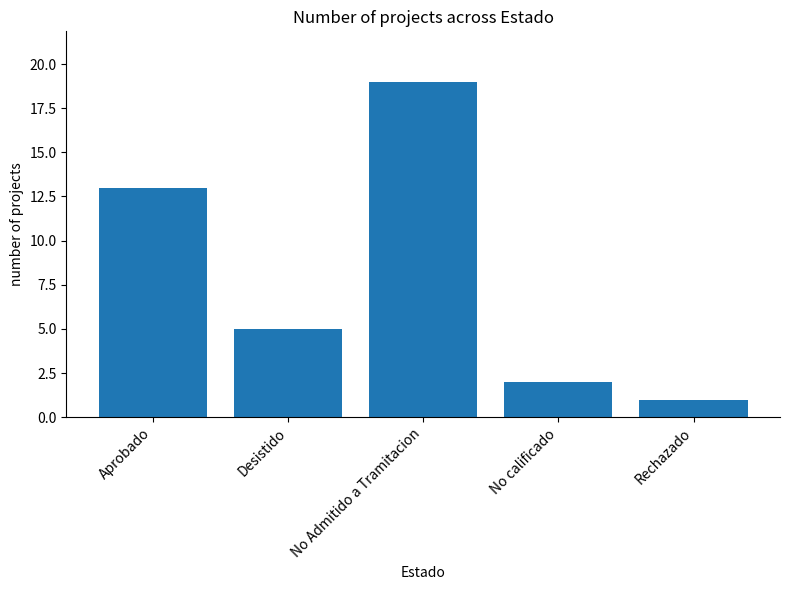

What is the smallest value displayed?

1